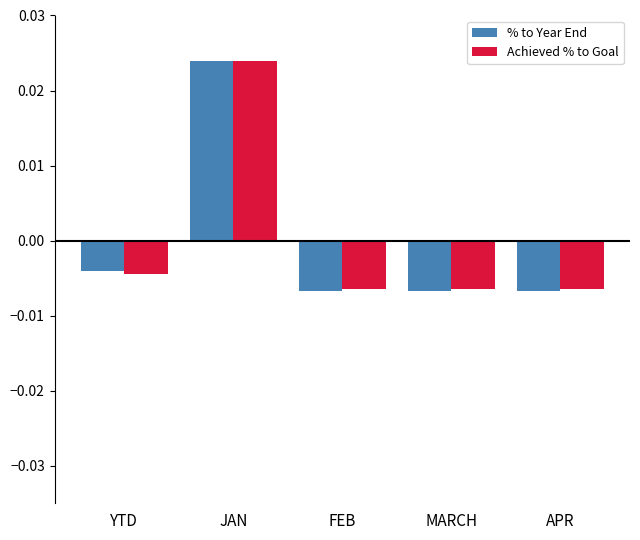

At which category is the sum across all series the highest?

JAN